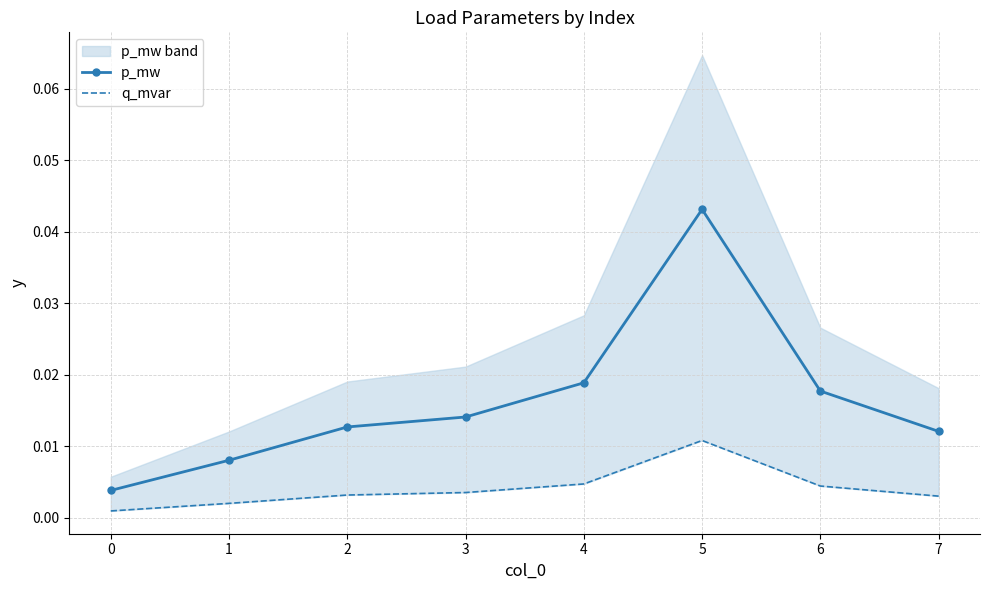

True or false: p_mw and q_mvar intersect in this chart.

False